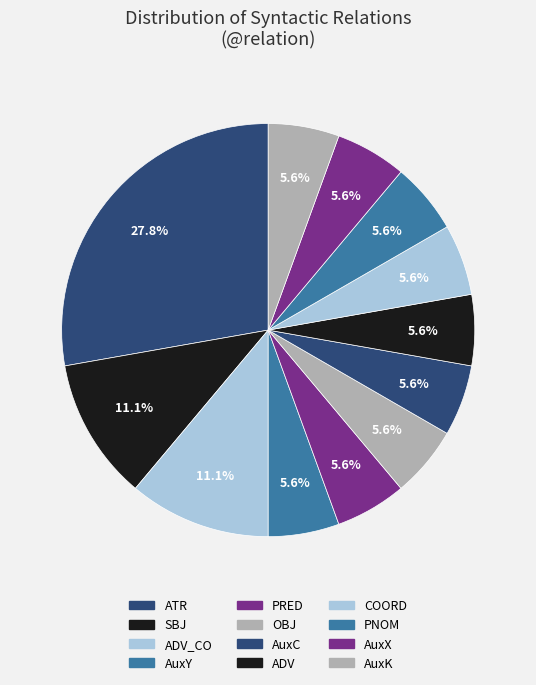

Count the number of slices in the pie.

12